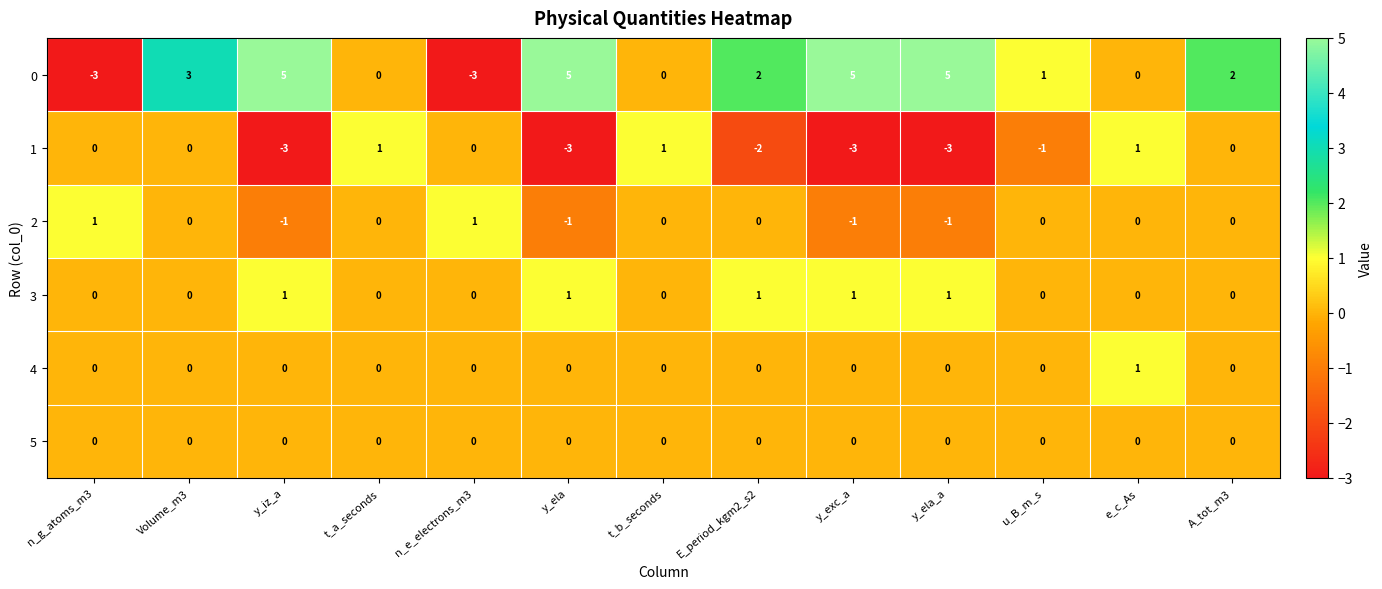

The value of 3 at A_tot_m3 is 0. True or false?

True